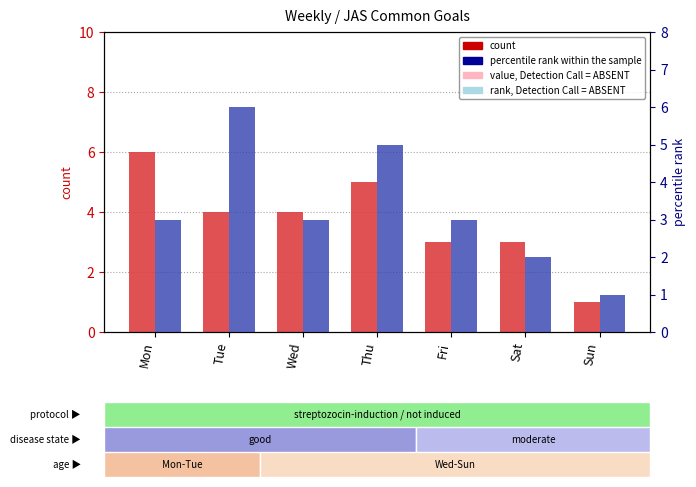

Is the value of percentile rank within the sample at Sat greater than the value of rank, Detection Call = ABSENT at Fri?

No